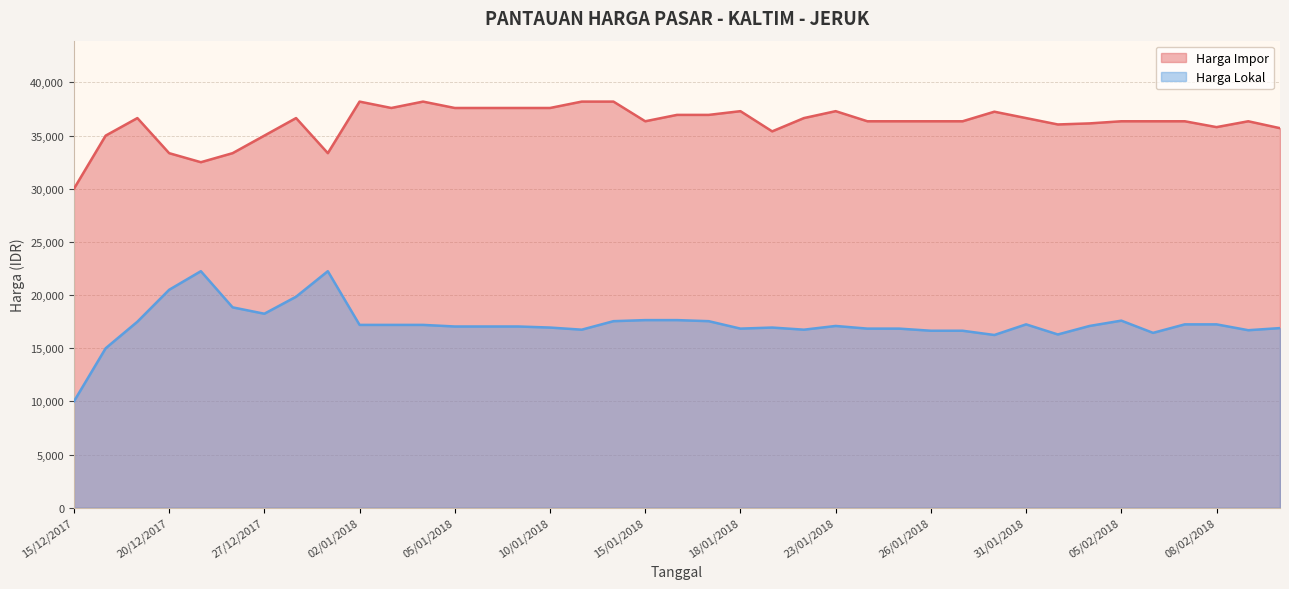

True or false: Harga Lokal has more than 0 points higher than both neighbors.

True